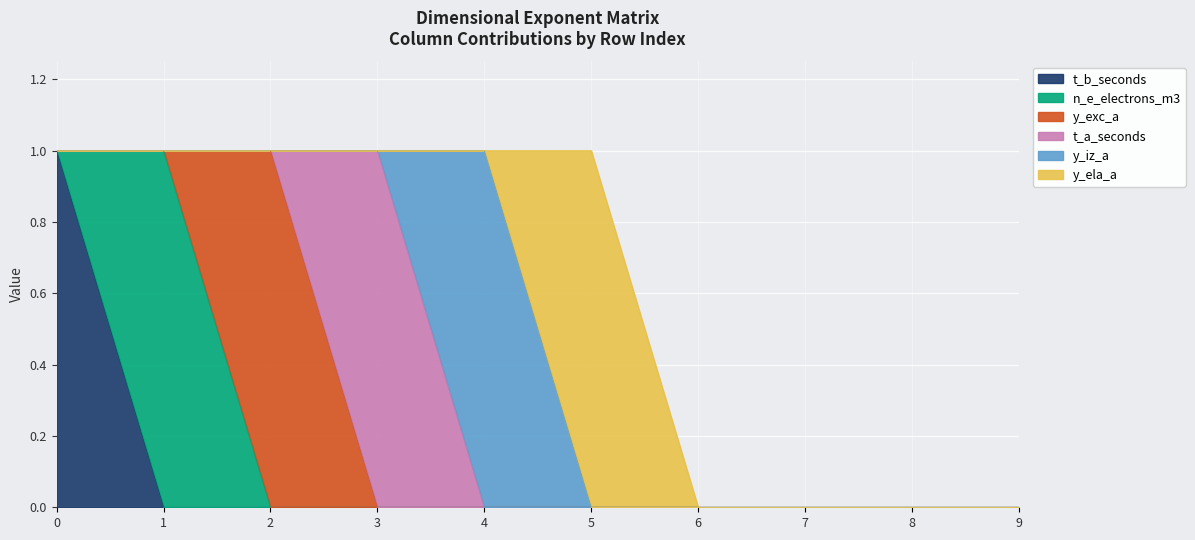

The t_b_seconds series shows 1 at 3. True or false?

False